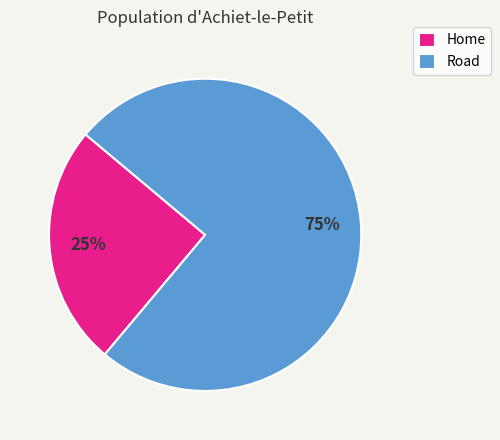

The Home slice represents 13% of the pie. True or false?

False